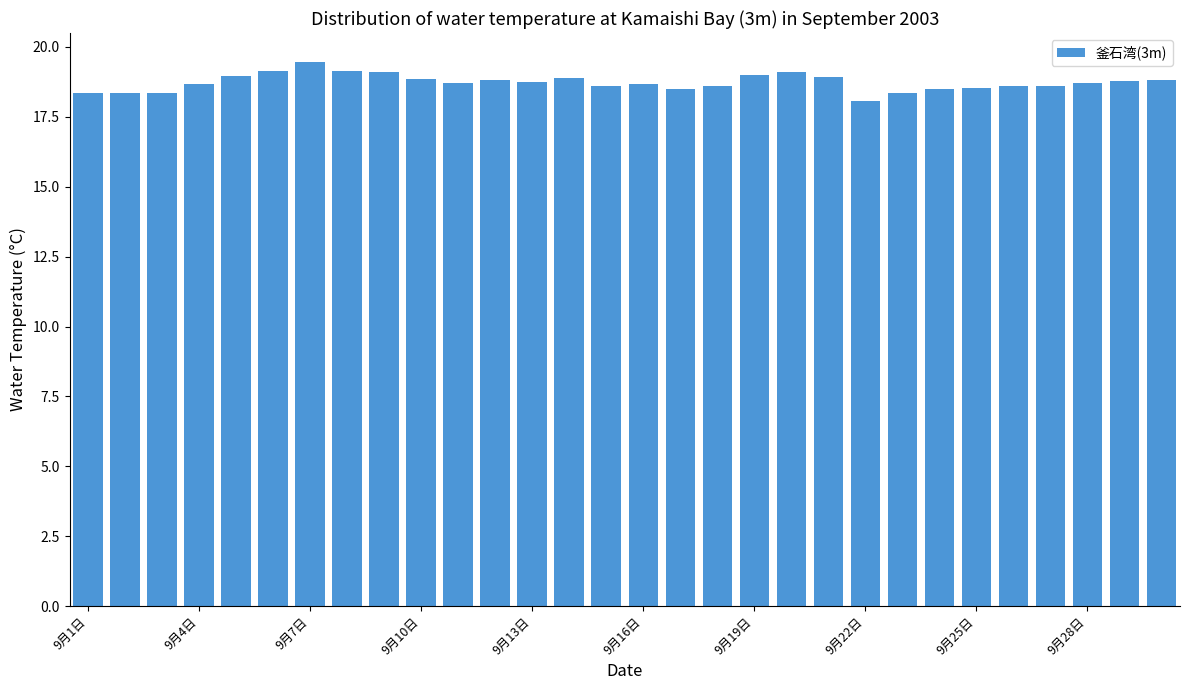

What is the value of the 8th bar from the left?

19.1